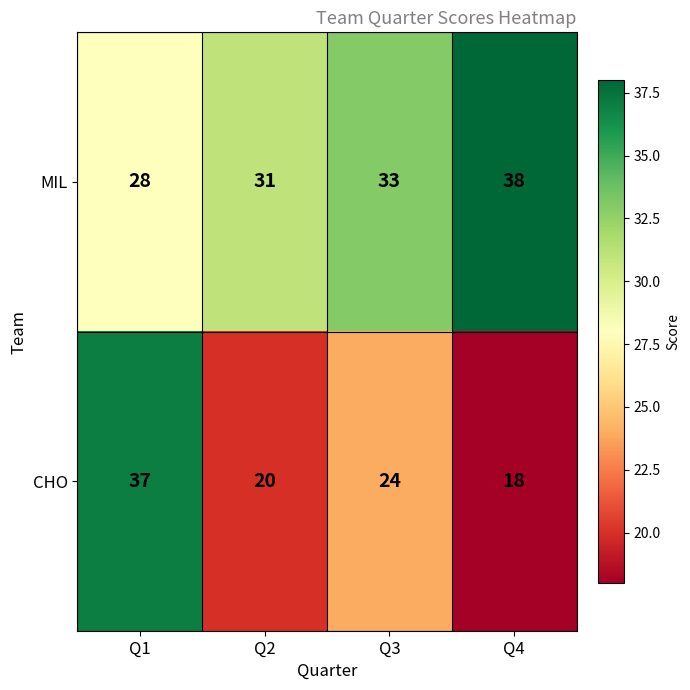

Which series has the largest total across all categories?

MIL